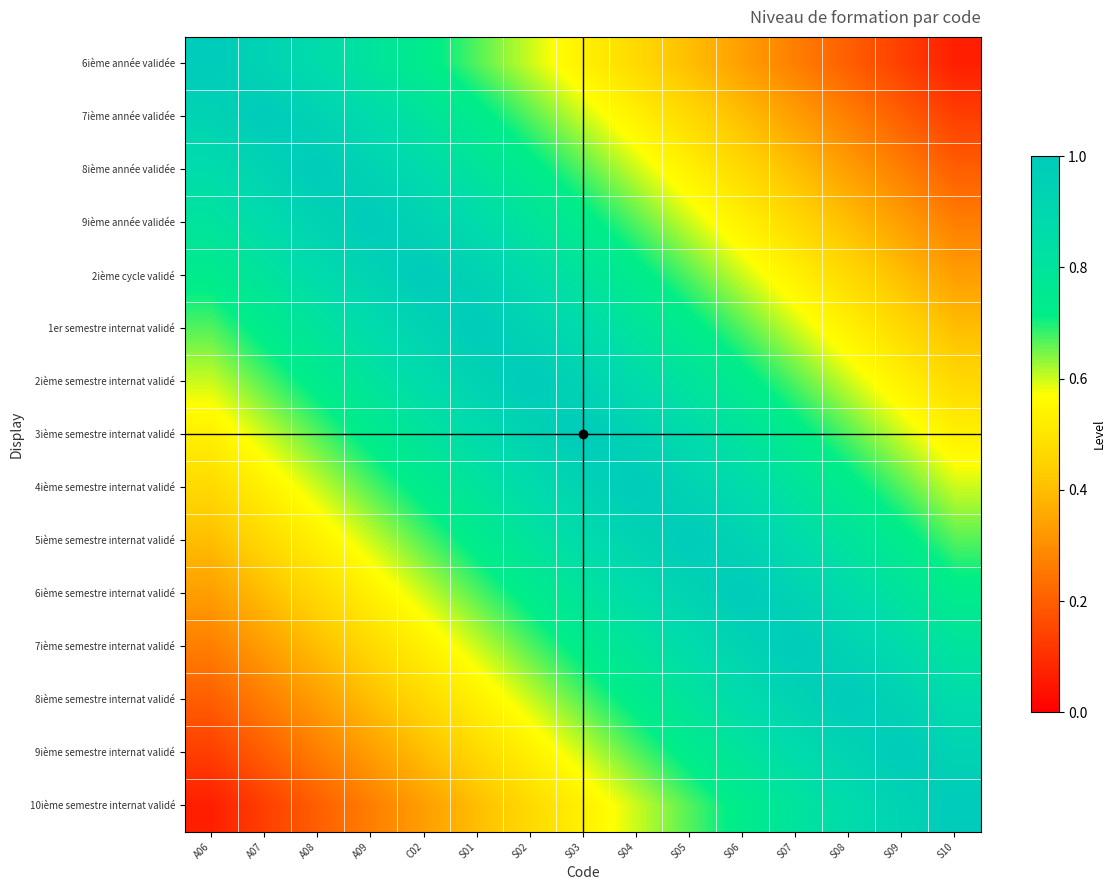

Which category has the lowest value across all series?

S10